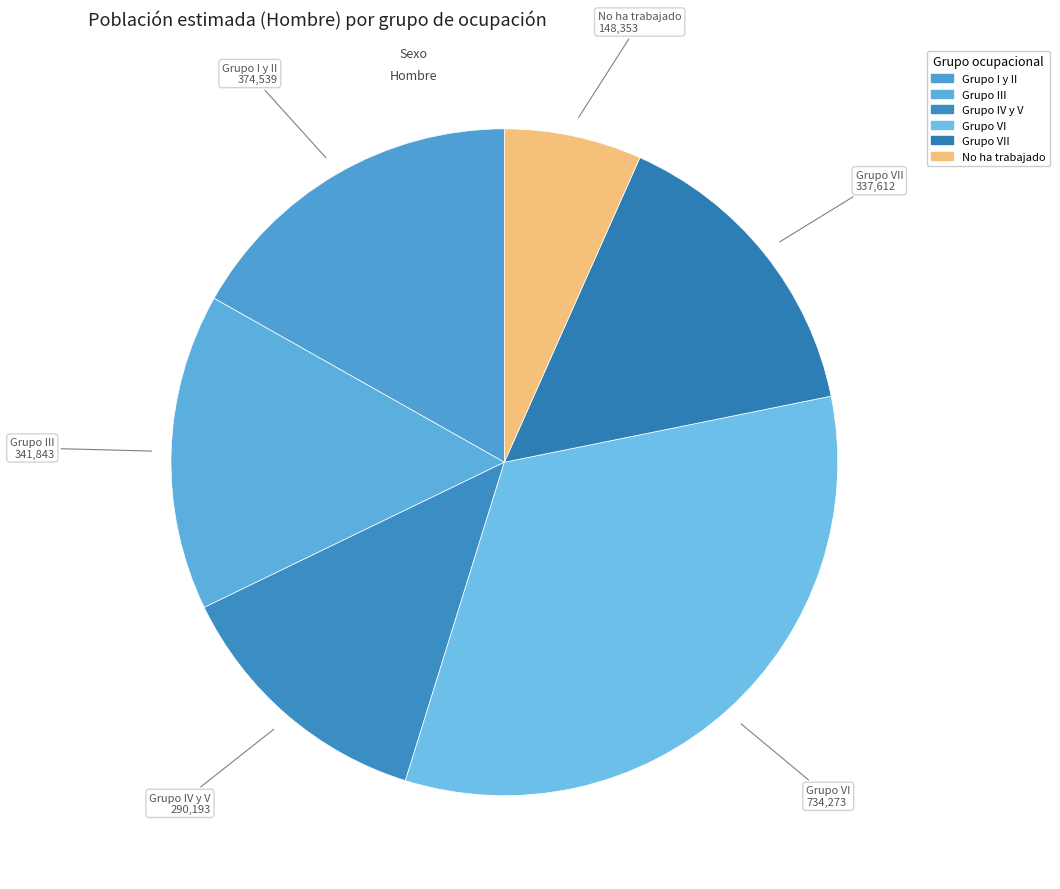

Between No ha trabajado and Grupo VI, which is larger?

Grupo VI